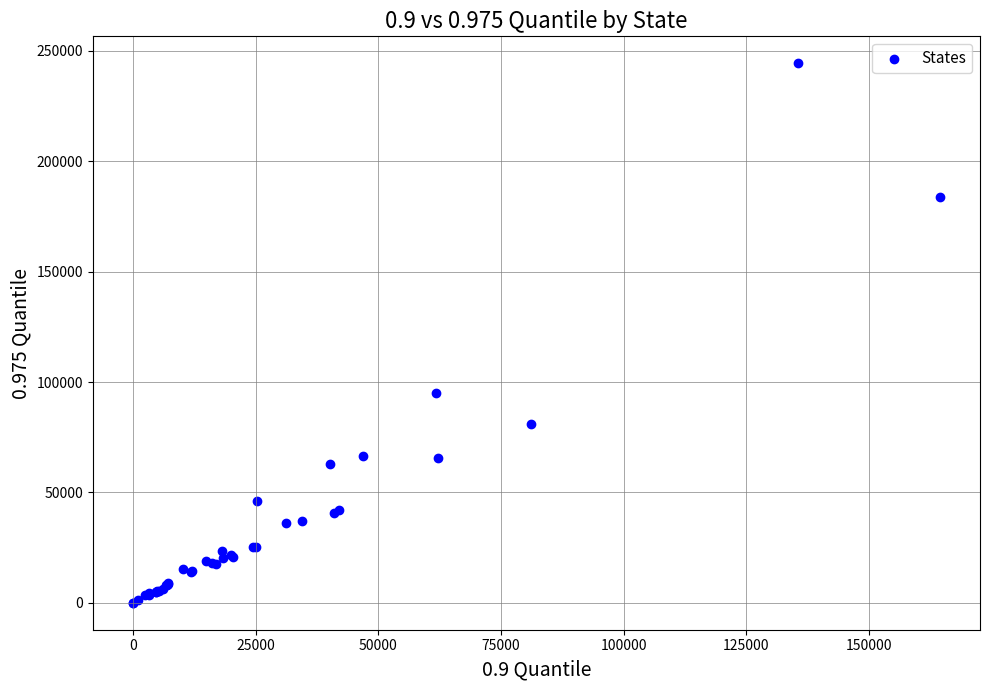

What Y value in the scatter plot is closest to 122196?

94908